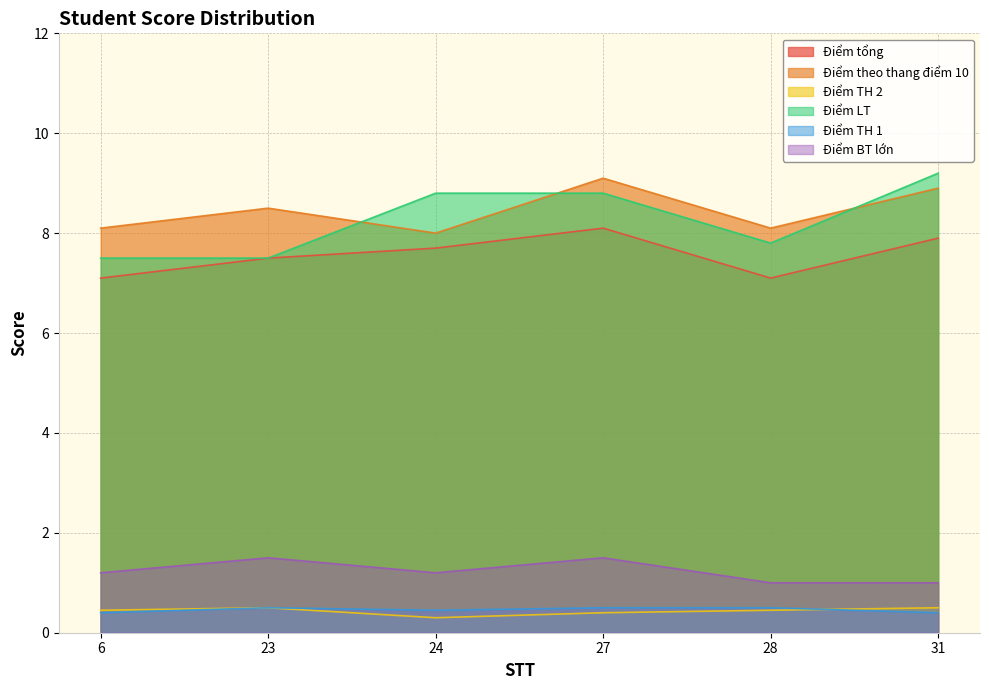

Does the chart display data point markers on the line(s)?

No